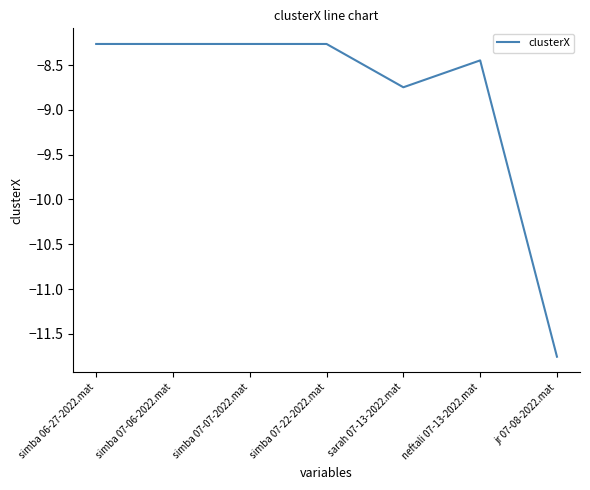

What is the change in value from simba 07-22-2022.mat to sarah 07-13-2022.mat?

-0.5